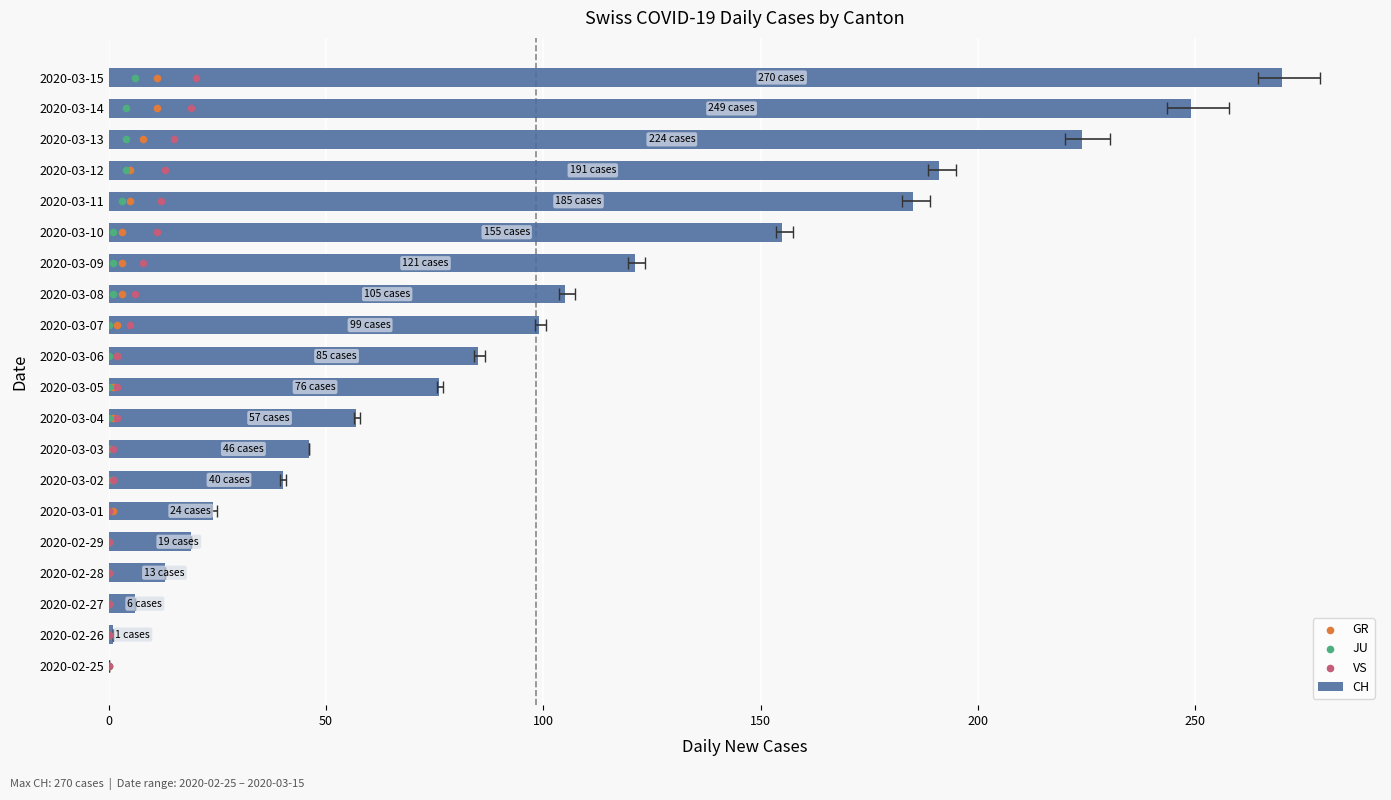

Which series has the largest total across all categories?

CH